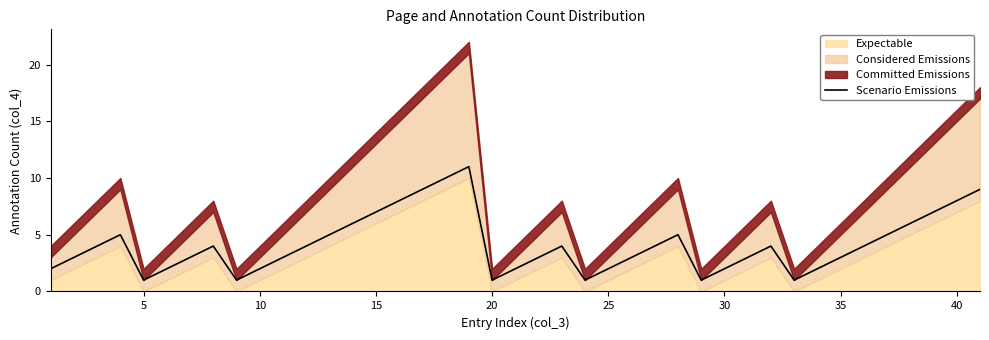

True or false: Scenario Emissions has a value of 3 at 35.

True